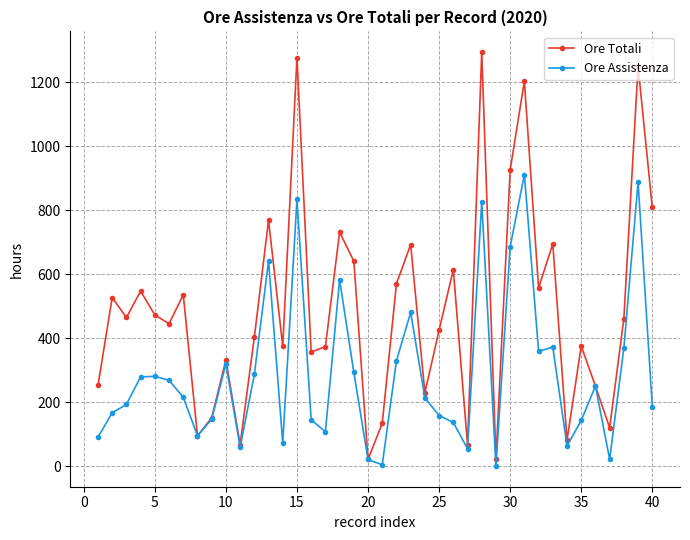

True or false: Ore Assistenza has more than 0 interior local peaks.

True